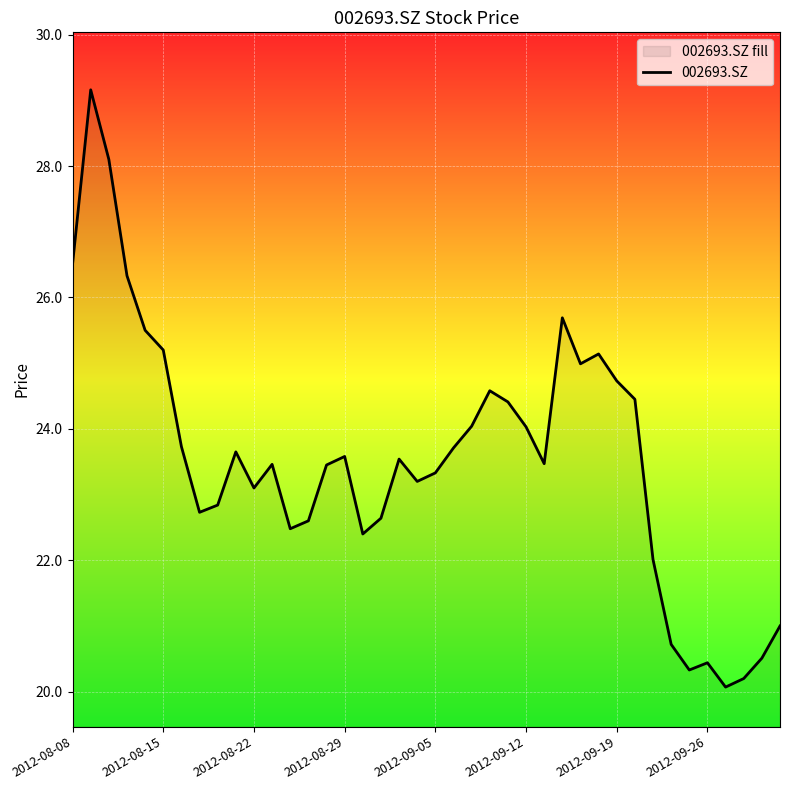

The value at 2012-08-29 is 23.6. True or false?

True